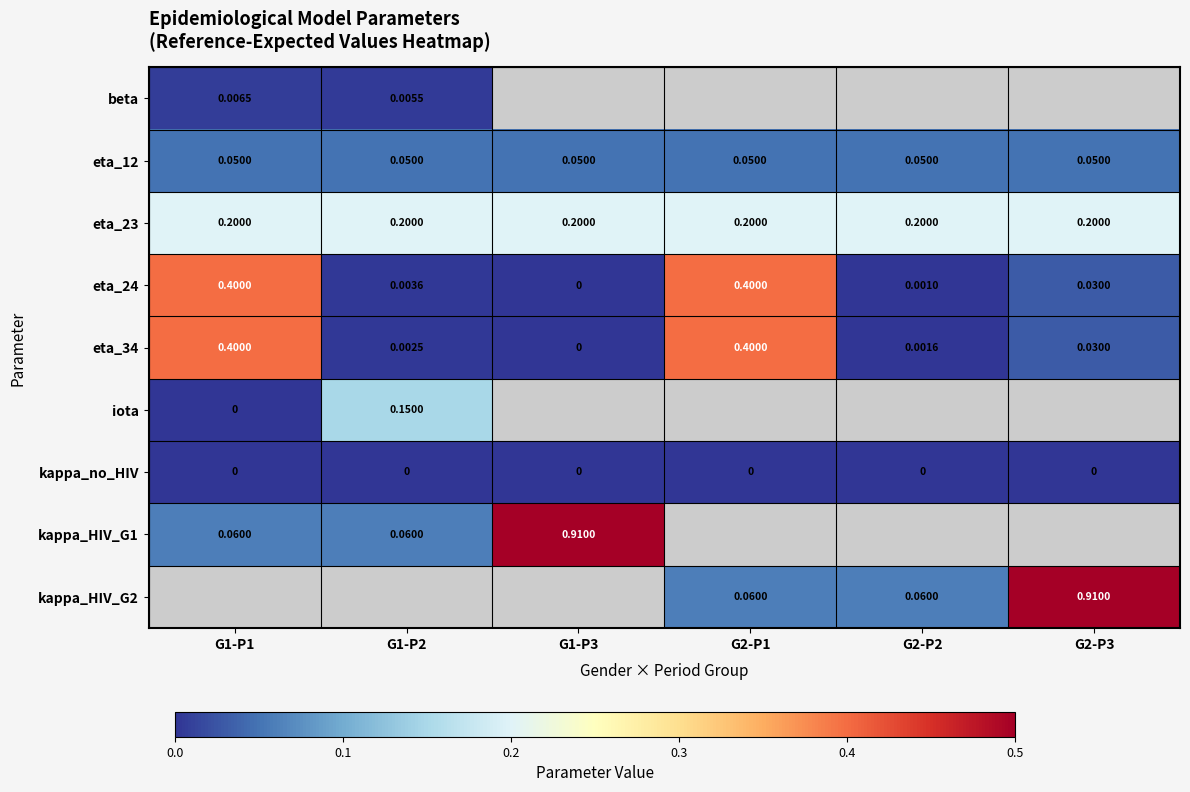

At which label is beta closest to 0?

G1-P2